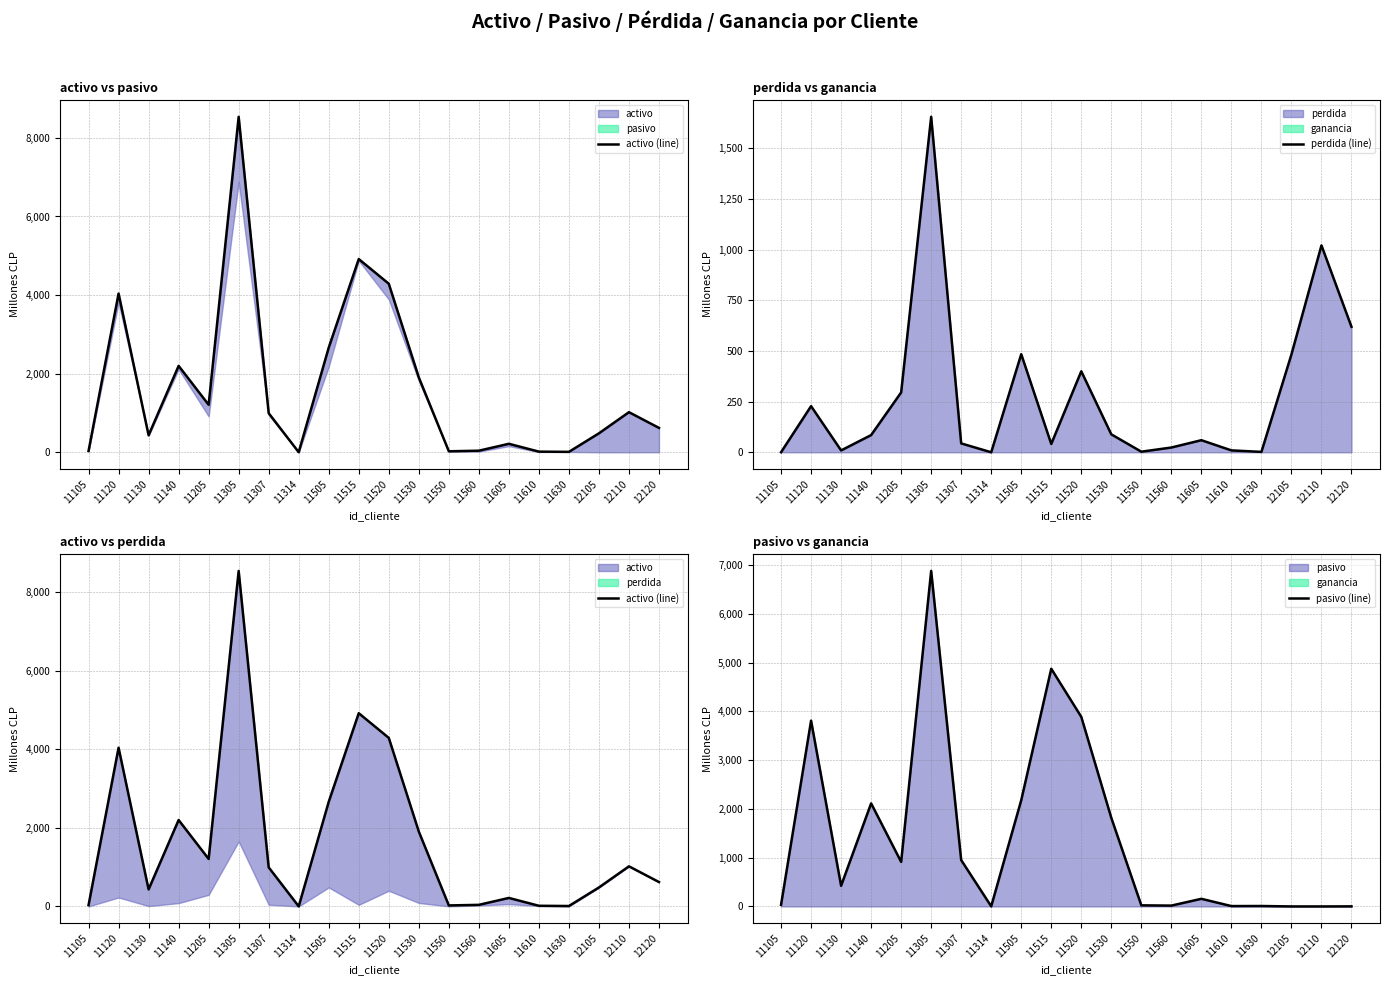

What is the maximum value for perdida (line)?

1654.7